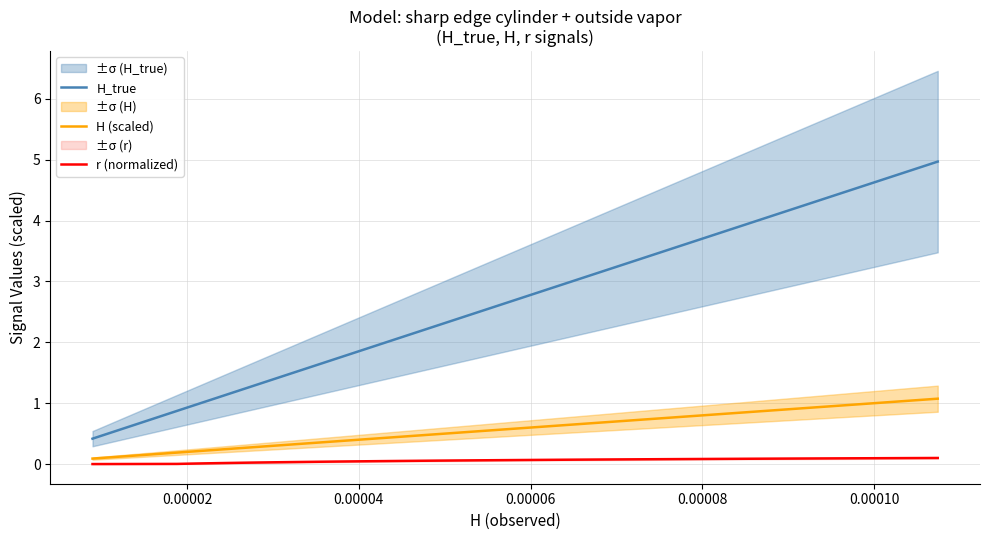

Does the chart display data point markers on the line(s)?

No